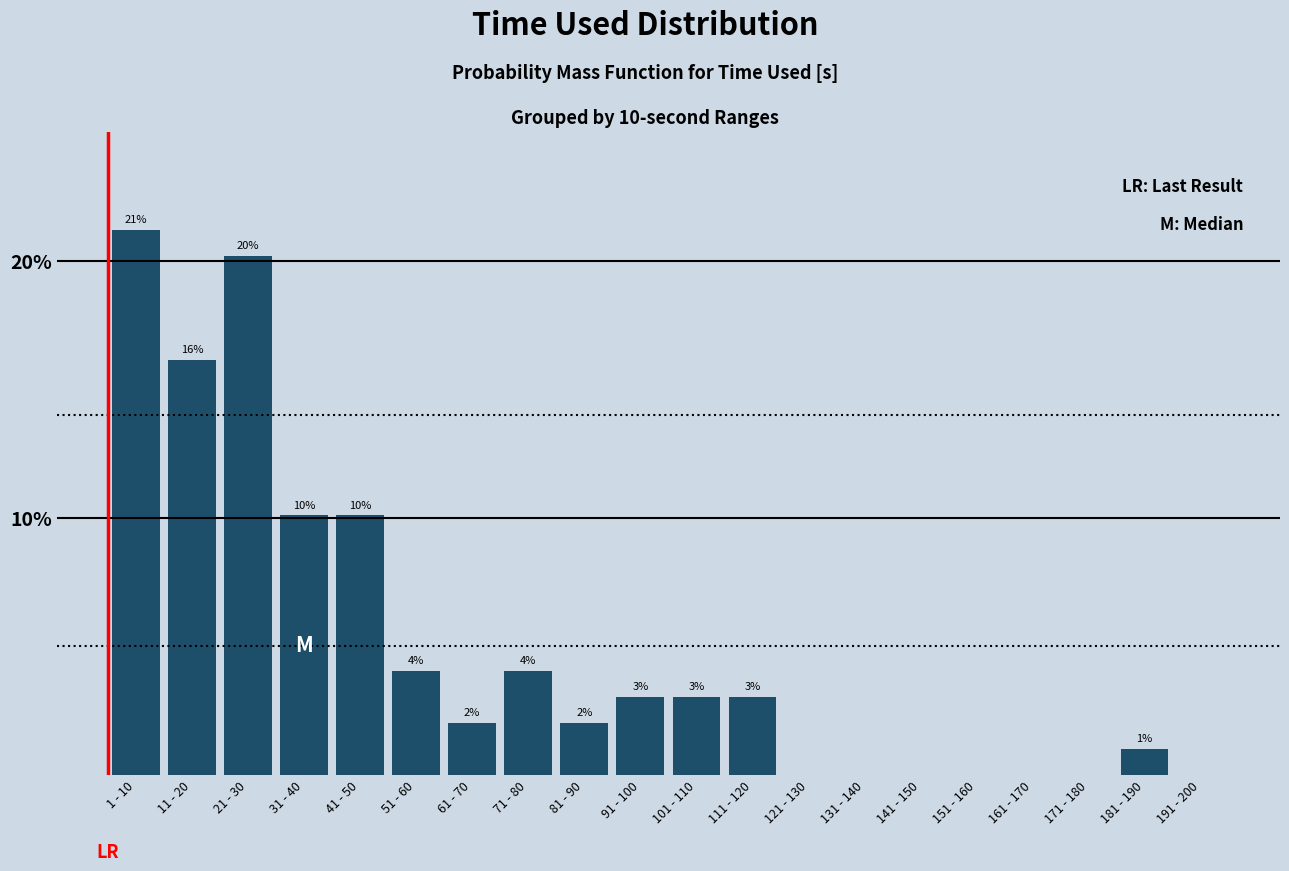

Where does the data first go above 3?

1 - 10